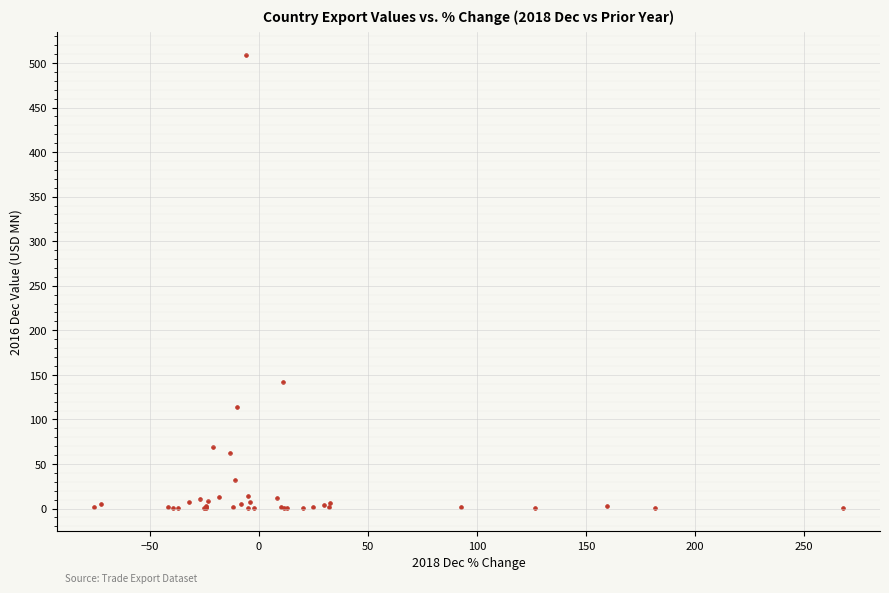

What Y value in the scatter plot is closest to 254?

142.3